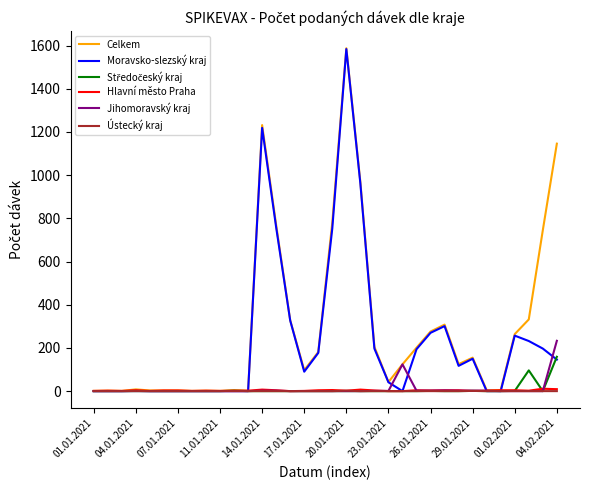

Which series has the largest range (max minus min)?

Celkem